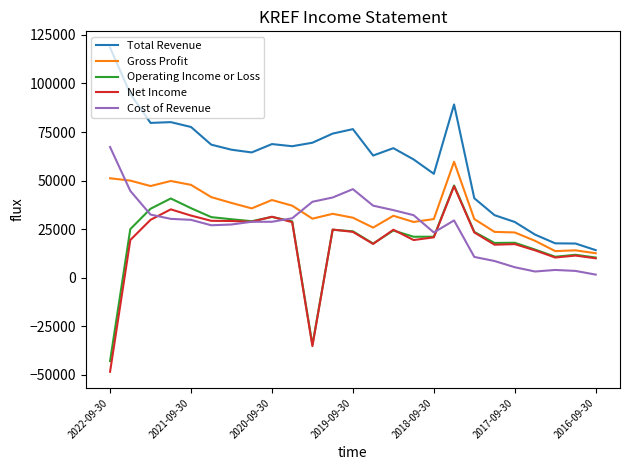

True or false: Total Revenue and Cost of Revenue cross at least once.

False